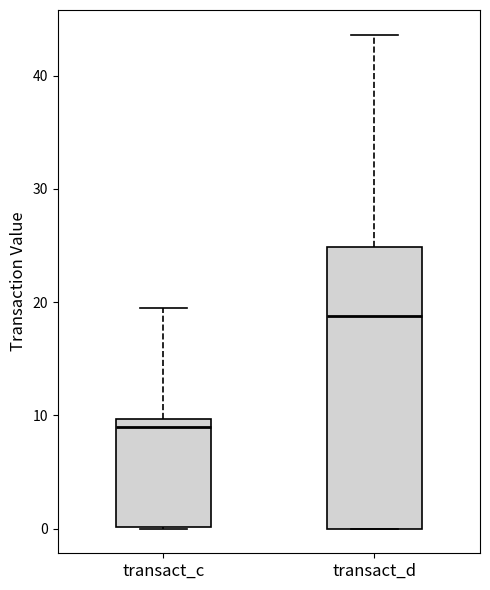

Which box is the tallest, from its lower edge to its upper edge?

transact_d